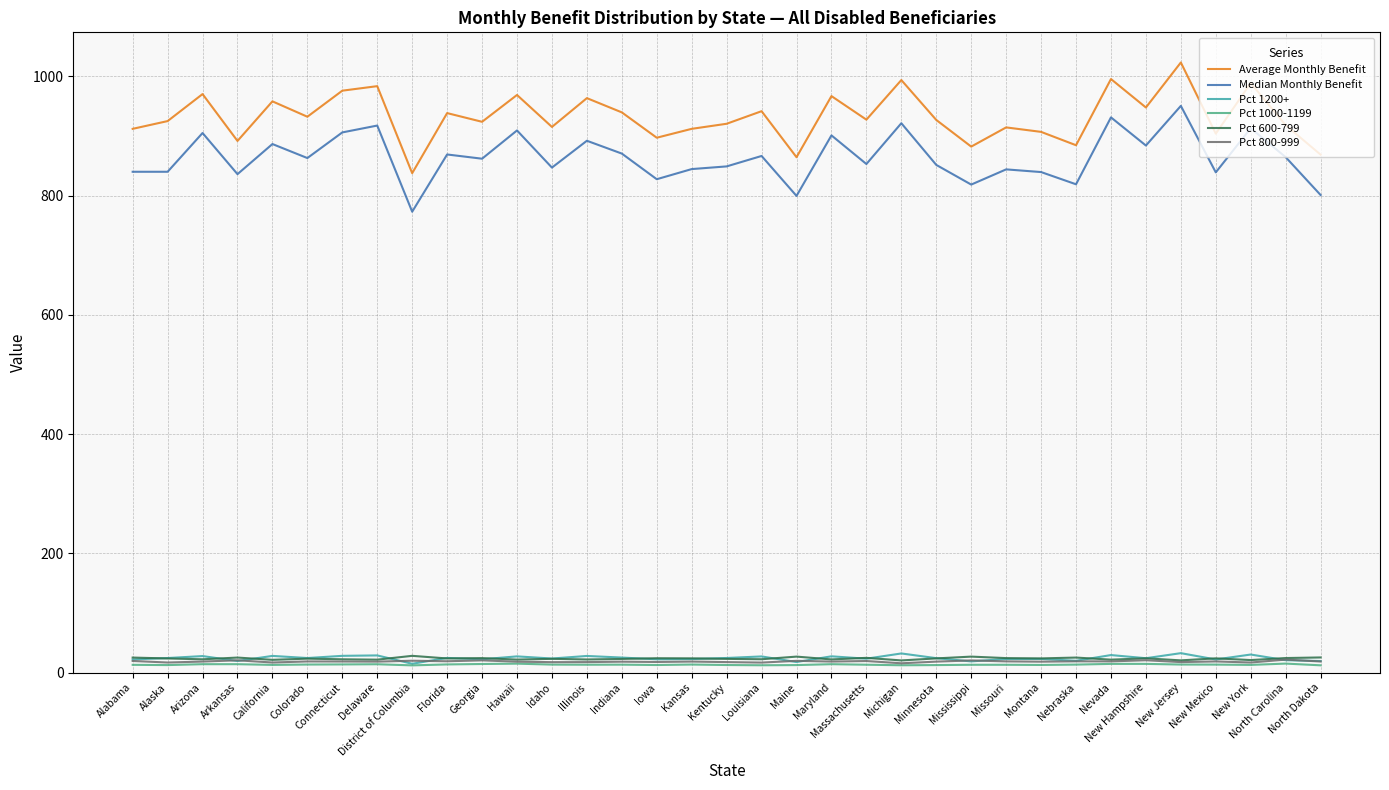

The Median Monthly Benefit series shows 1132.7 at Georgia. True or false?

False